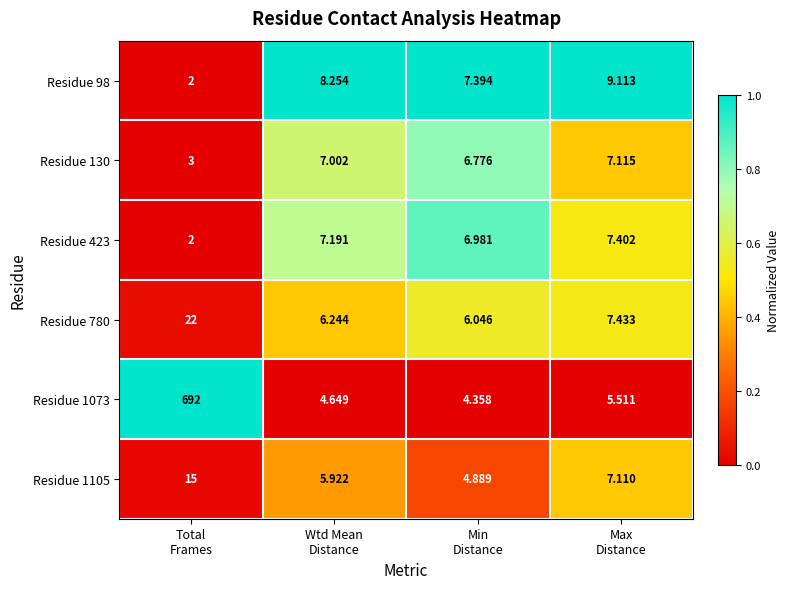

How many values in the Residue 98 series exceed 8?

2